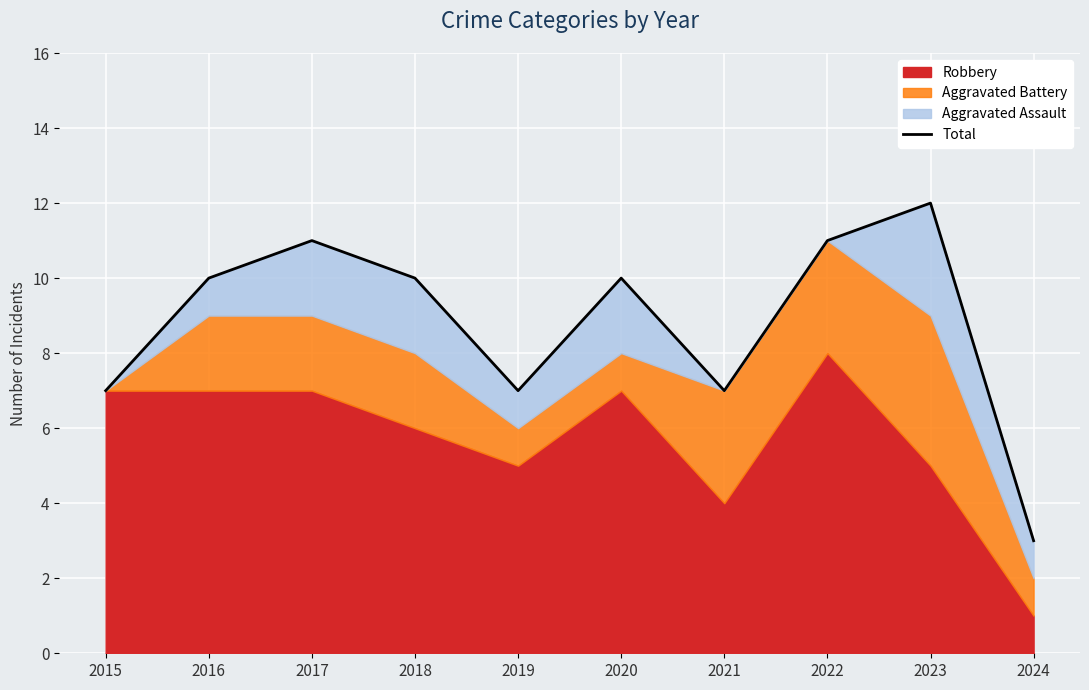

At which category does the data reach its first local valley?

2019